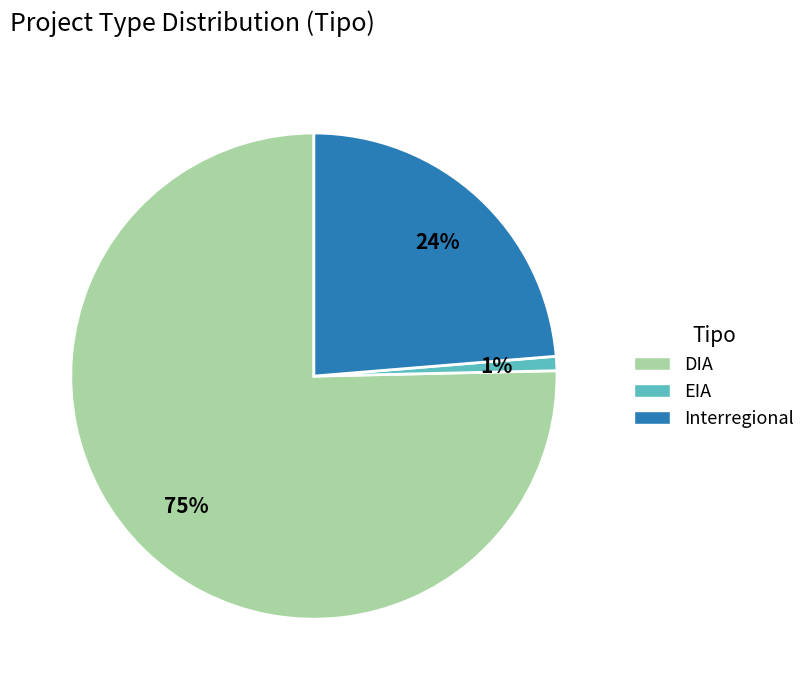

The DIA slice represents 90% of the pie. True or false?

False